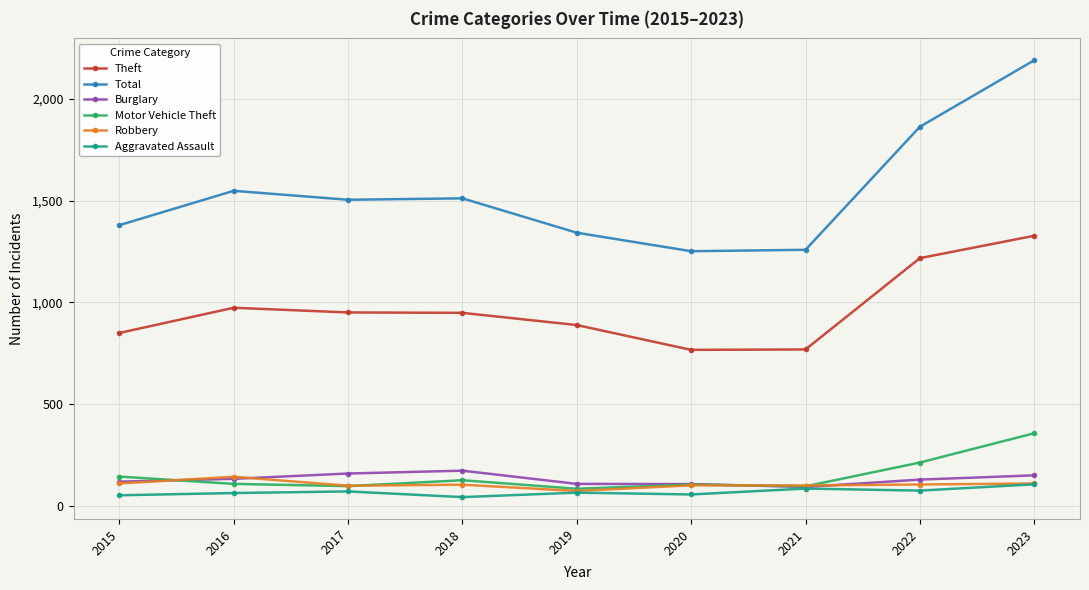

What is the value of the Theft point at the 4th from the left?

949